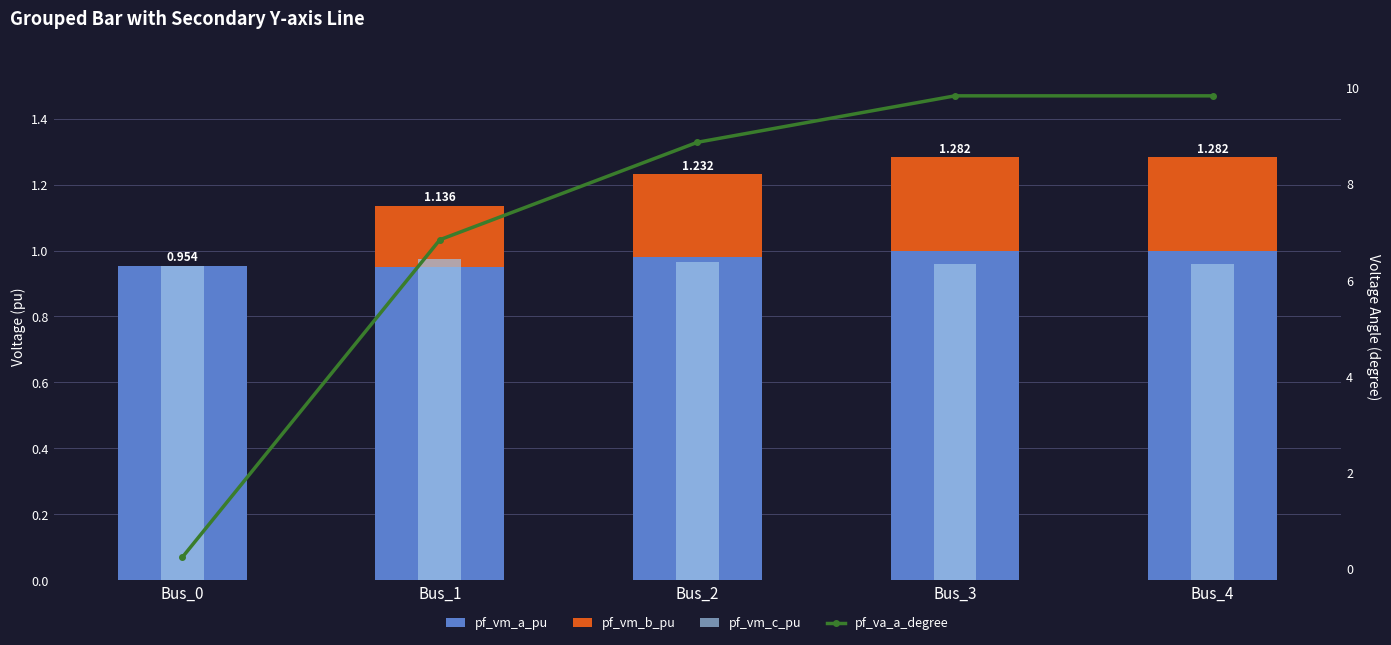

True or false: pf_vm_c_pu has a value of 1.5 at Bus_3.

False